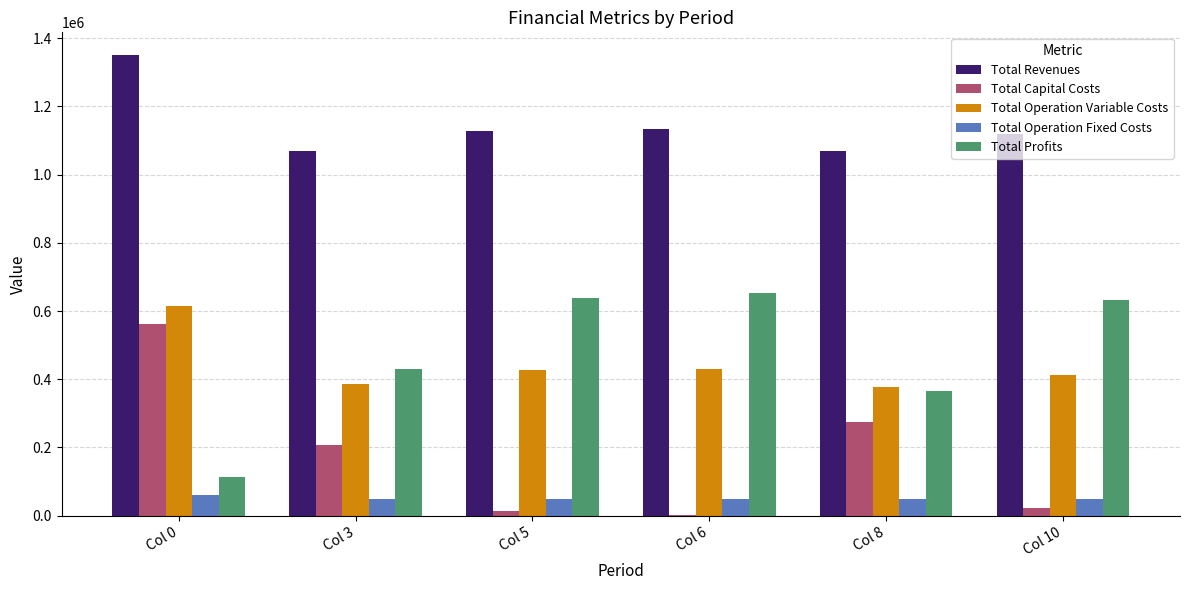

The Total Revenues series shows 1132280.9 at Col 6. True or false?

True